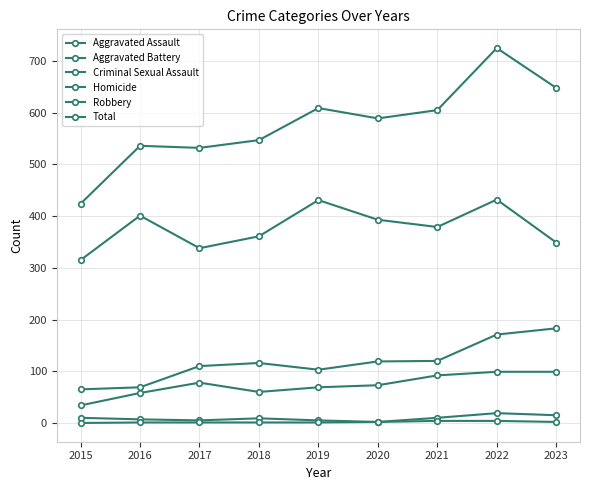

True or false: Homicide has more than 2 points higher than both neighbors.

False